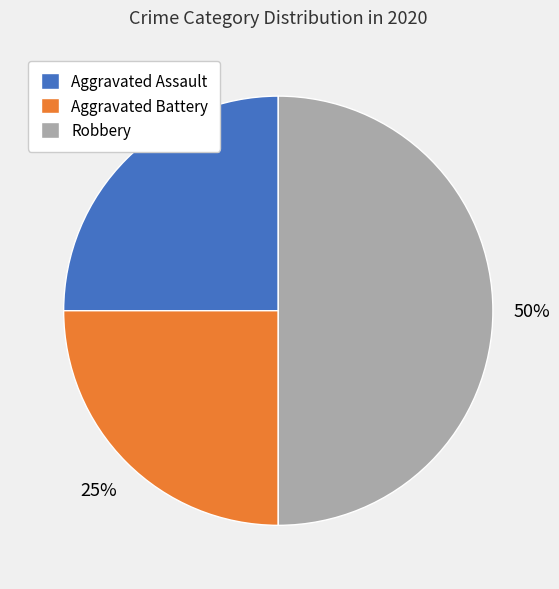

Is it true that Aggravated Assault is 18% of the pie?

False